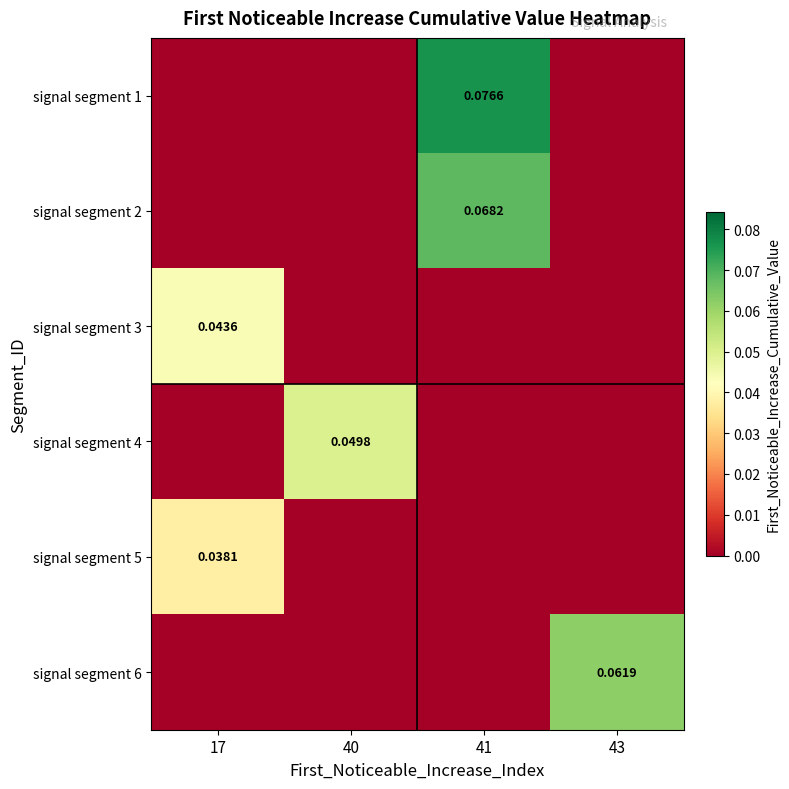

Between 43 and 17, which is larger?

43